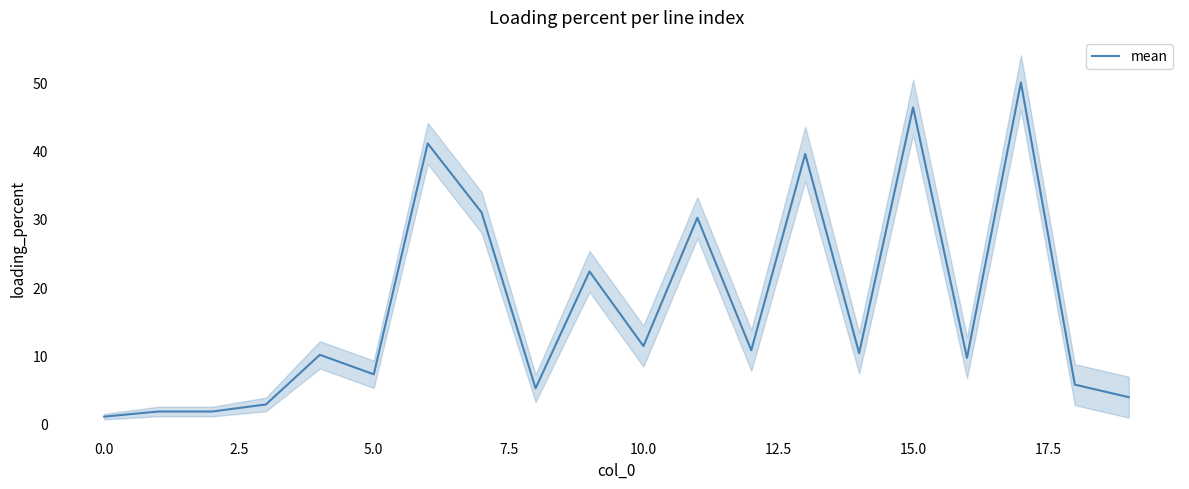

True or false: mean has a value of 1.1 at 0.0.

True